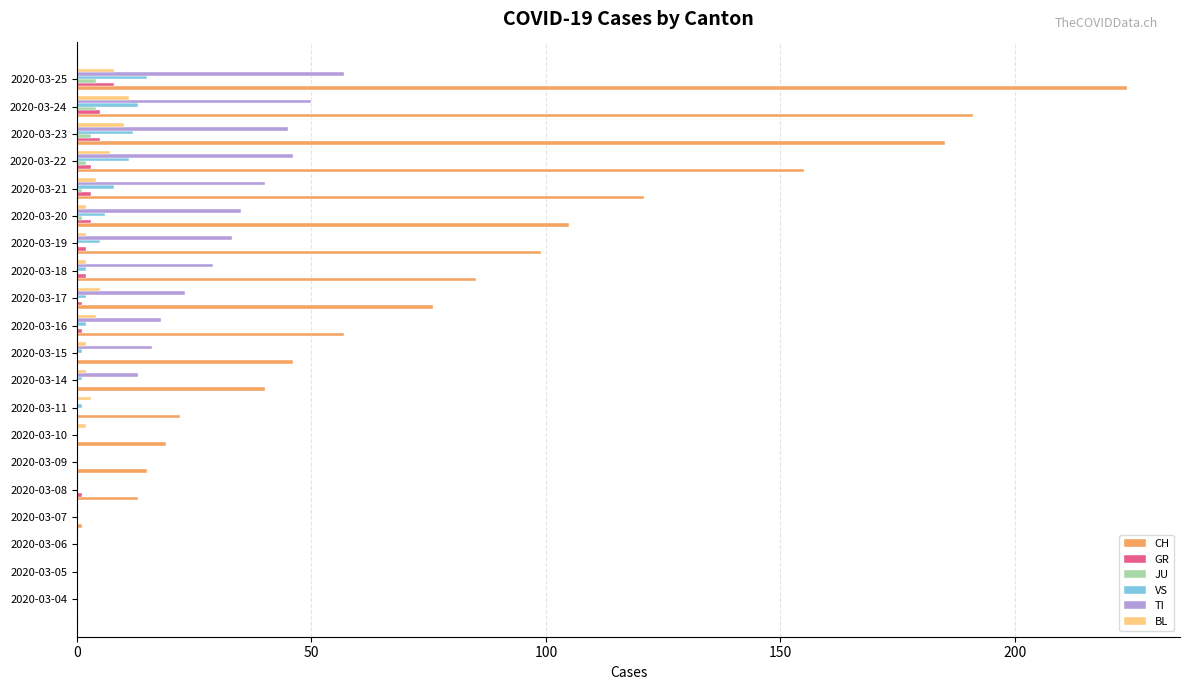

The value of BL at 2020-03-25 is 8. True or false?

True